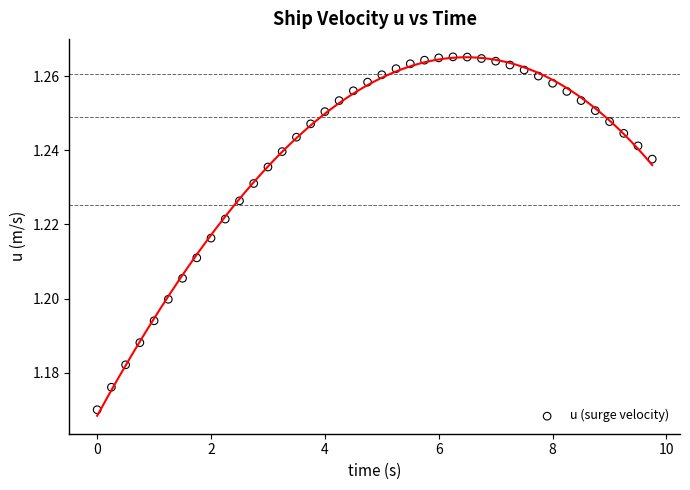

What is the range of X values (max minus min)?

9.8